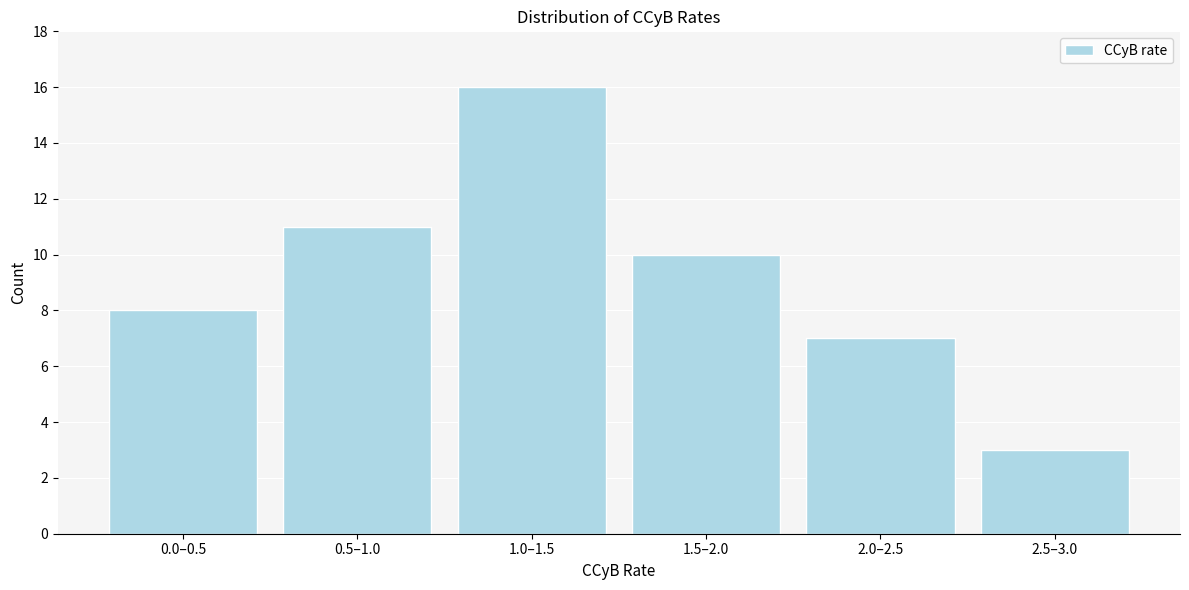

Reading left to right, list all the values displayed in this chart.

0.0–0.5=8	0.5–1.0=11	1.0–1.5=16	1.5–2.0=10	2.0–2.5=7	2.5–3.0=3